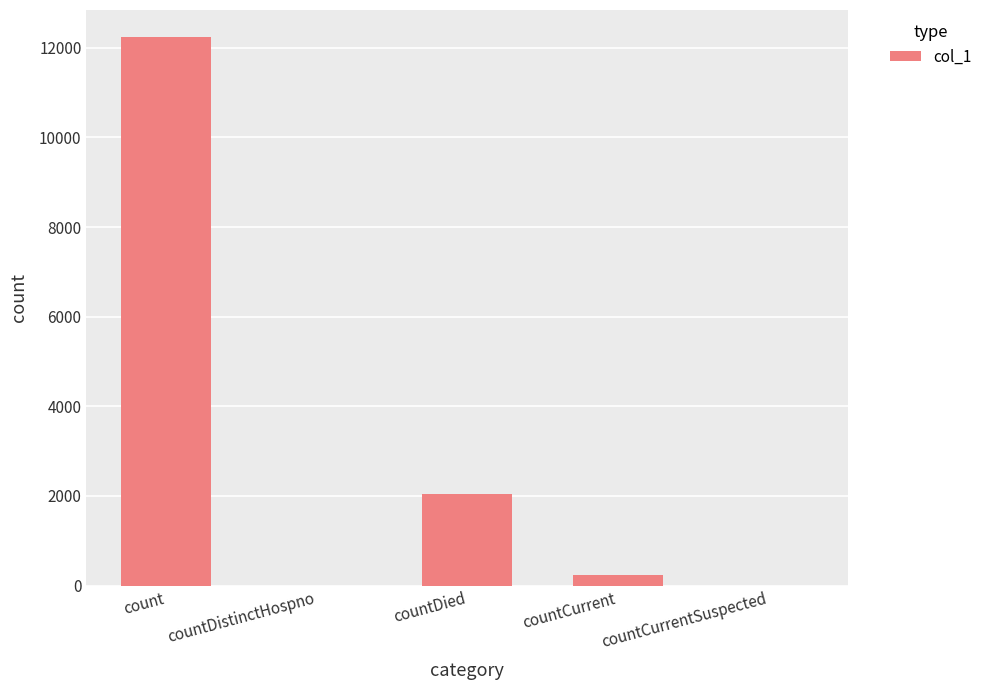

Reading left to right, transcribe all the data shown in this chart.

12232	0	2054	238	0